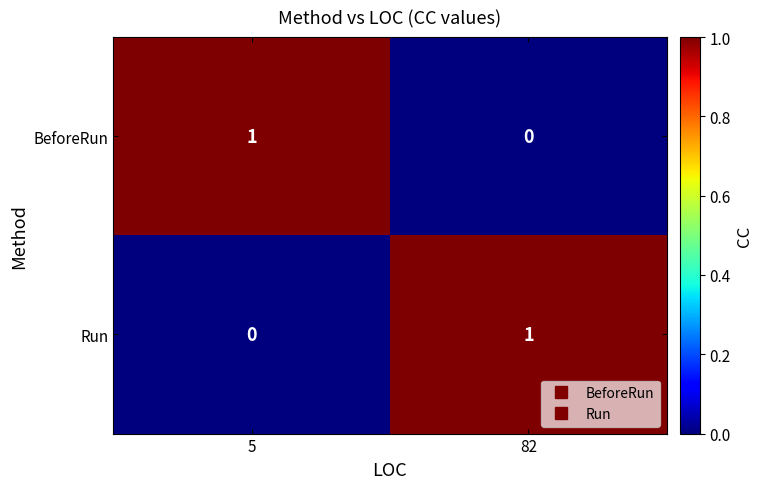

Where is Run nearest to the value 0?

5